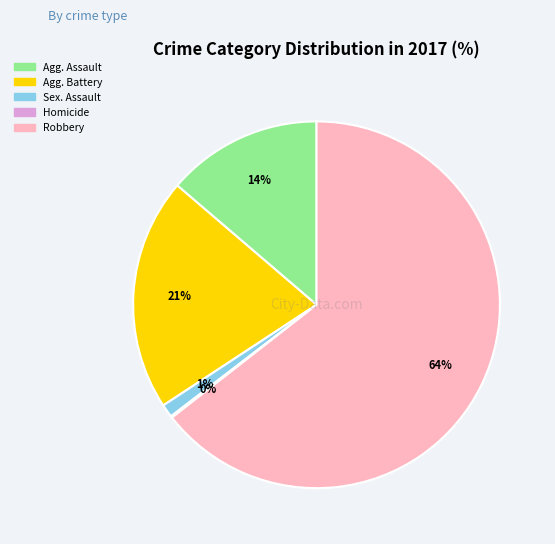

To the nearest percent, what percentage of the pie is Robbery?

64%